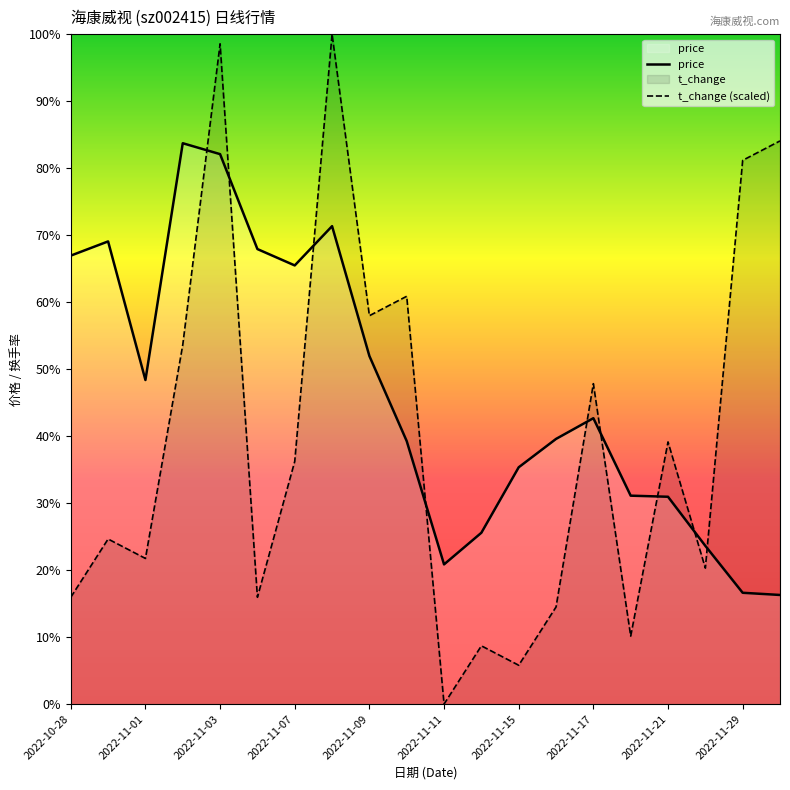

After their last crossing, which series has the higher values: price or t_change (scaled)?

t_change (scaled)